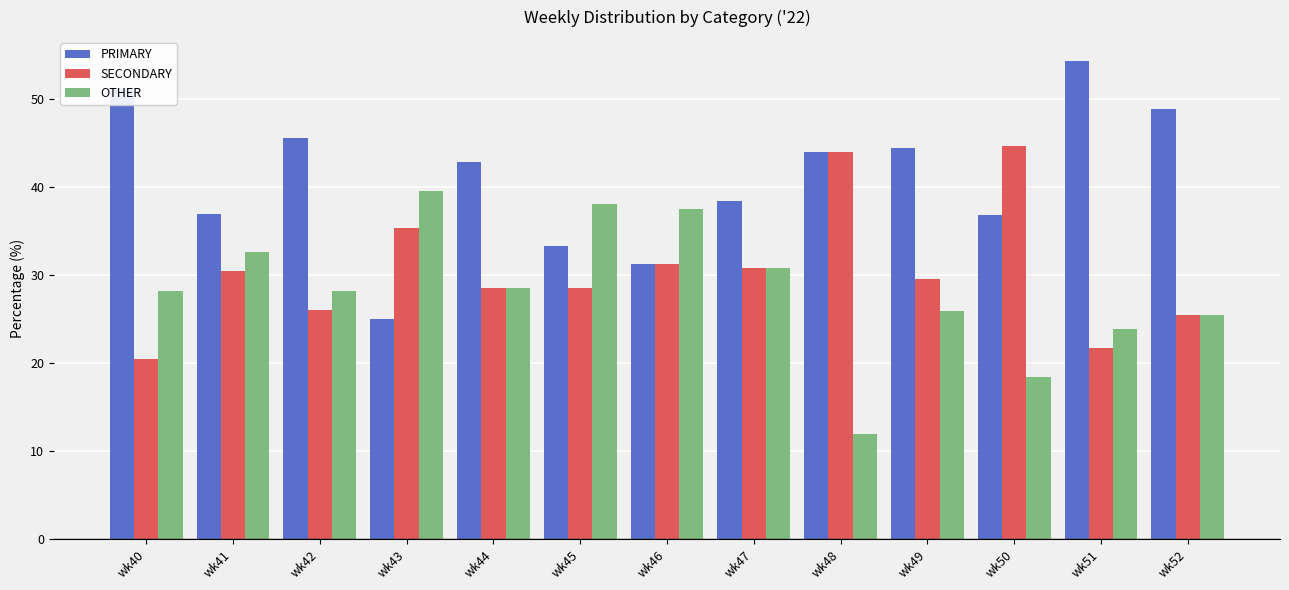

What is the difference between the maximum and second lowest values in the SECONDARY series?

23.0